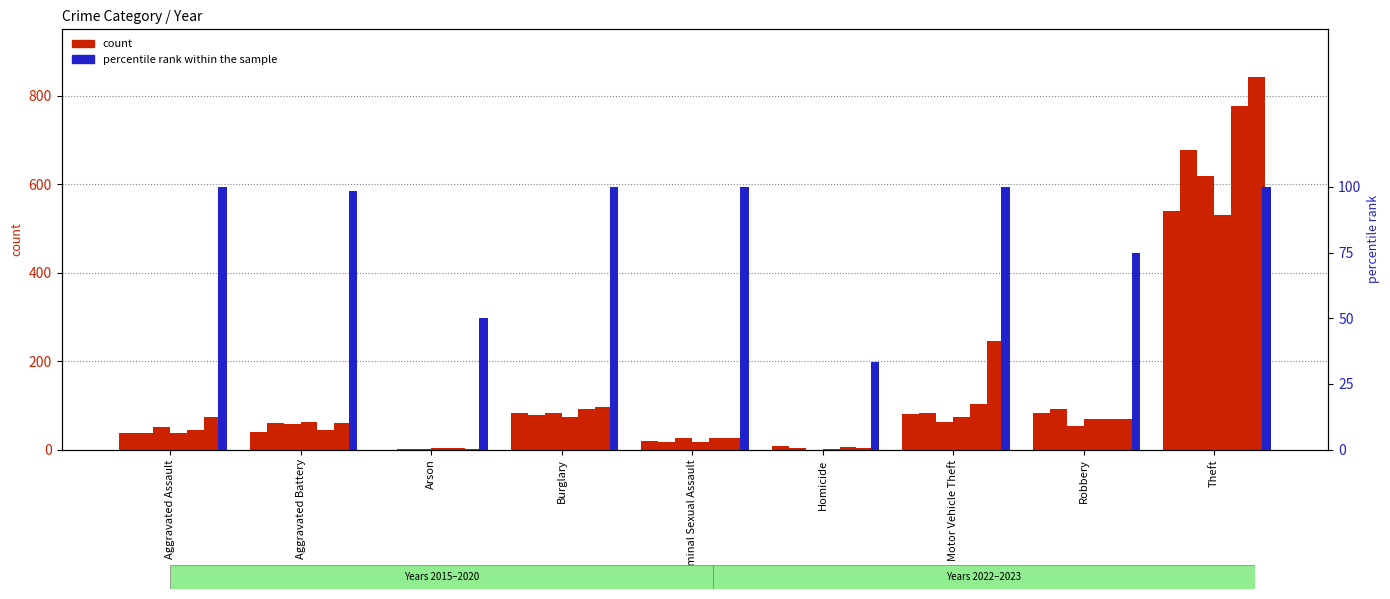

How many bars are there in total?

54